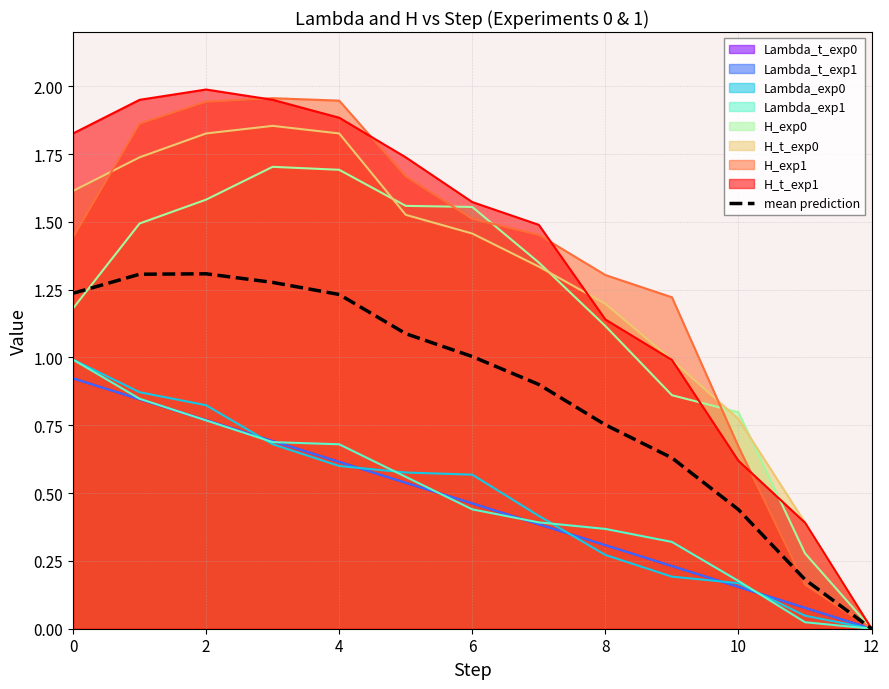

True or false: the data has more than 0 interior local peaks.

True